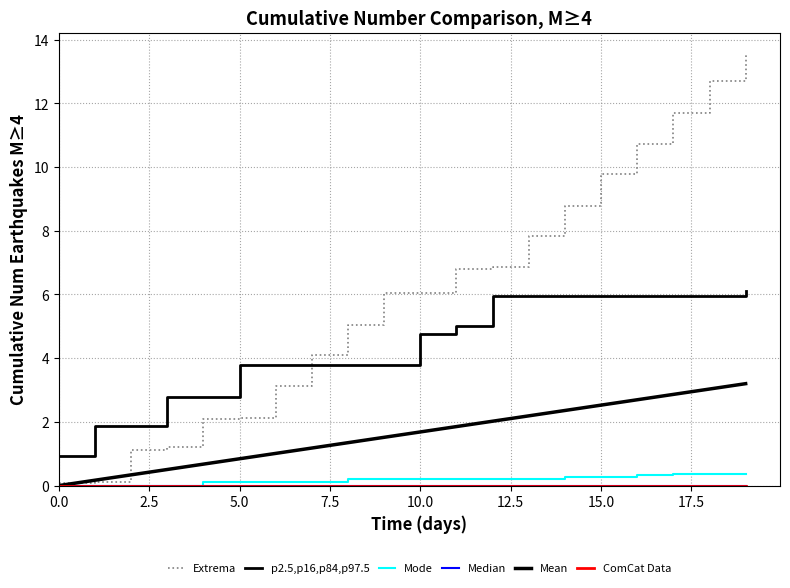

True or false: ComCat Data has more than 2 points higher than both neighbors.

False